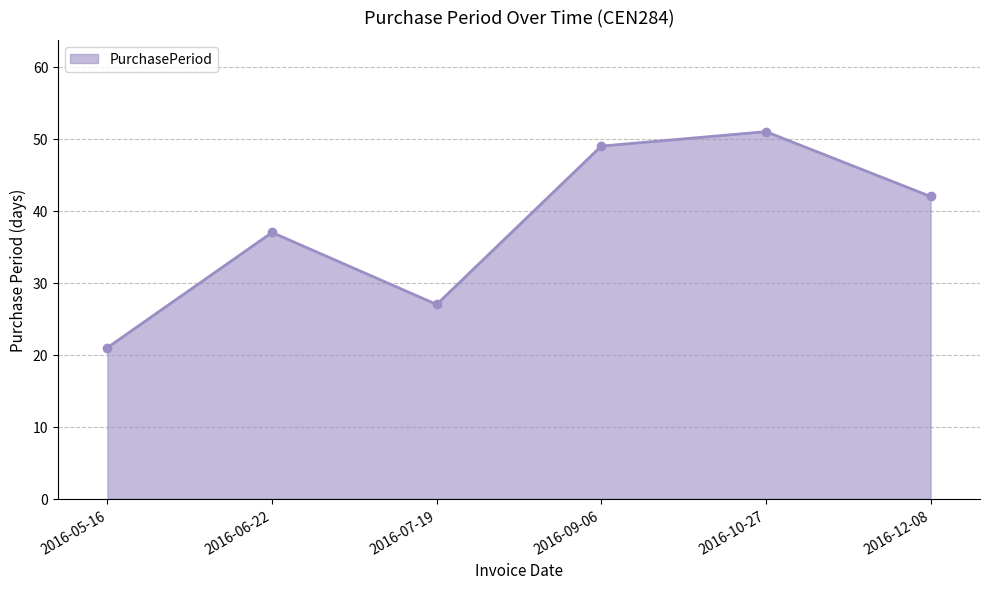

Between 2016-12-08 and 2016-06-22, which is larger?

2016-12-08